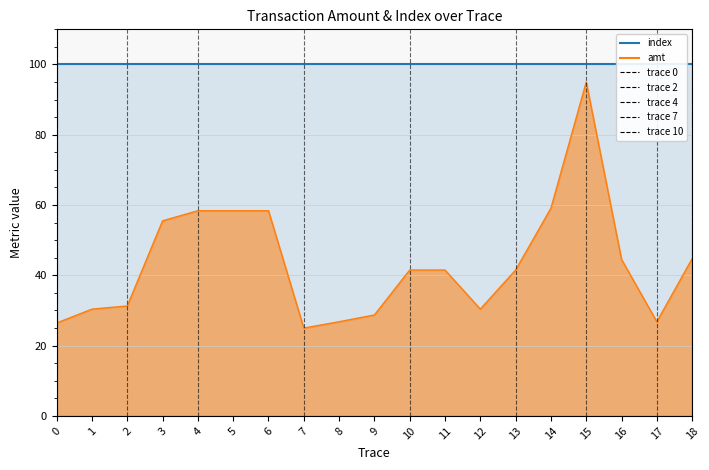

What is the approximate value of amt (norm) at 12?

30.4